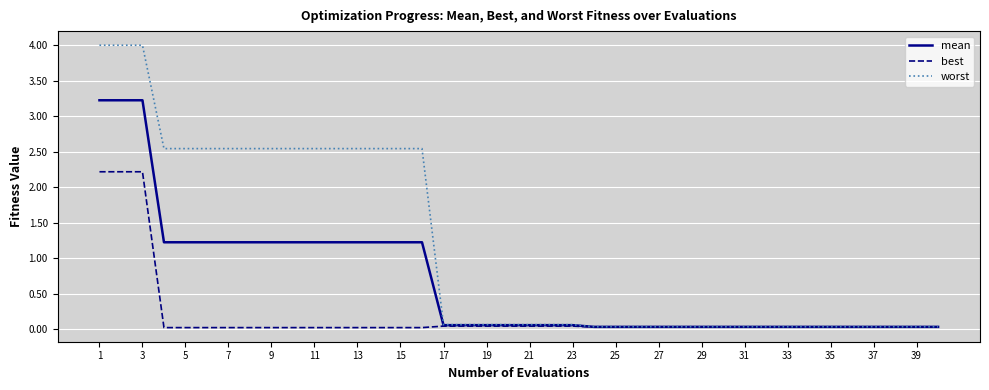

Which series has the largest range (max minus min)?

worst